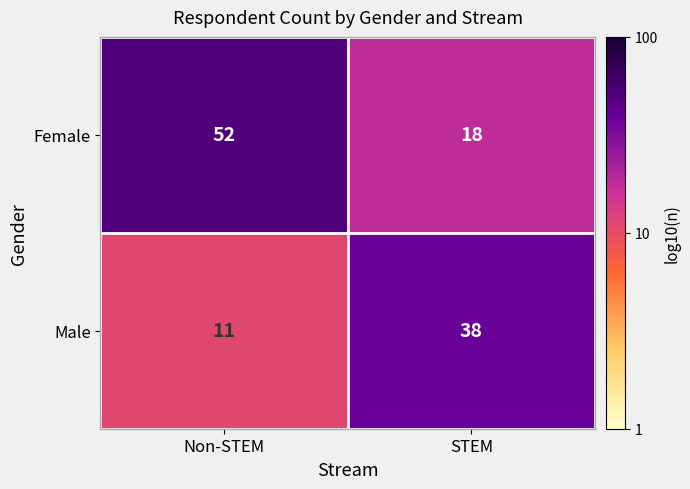

Reading left to right, list all the values displayed in this chart.

Female: 52	18
Male: 11	38